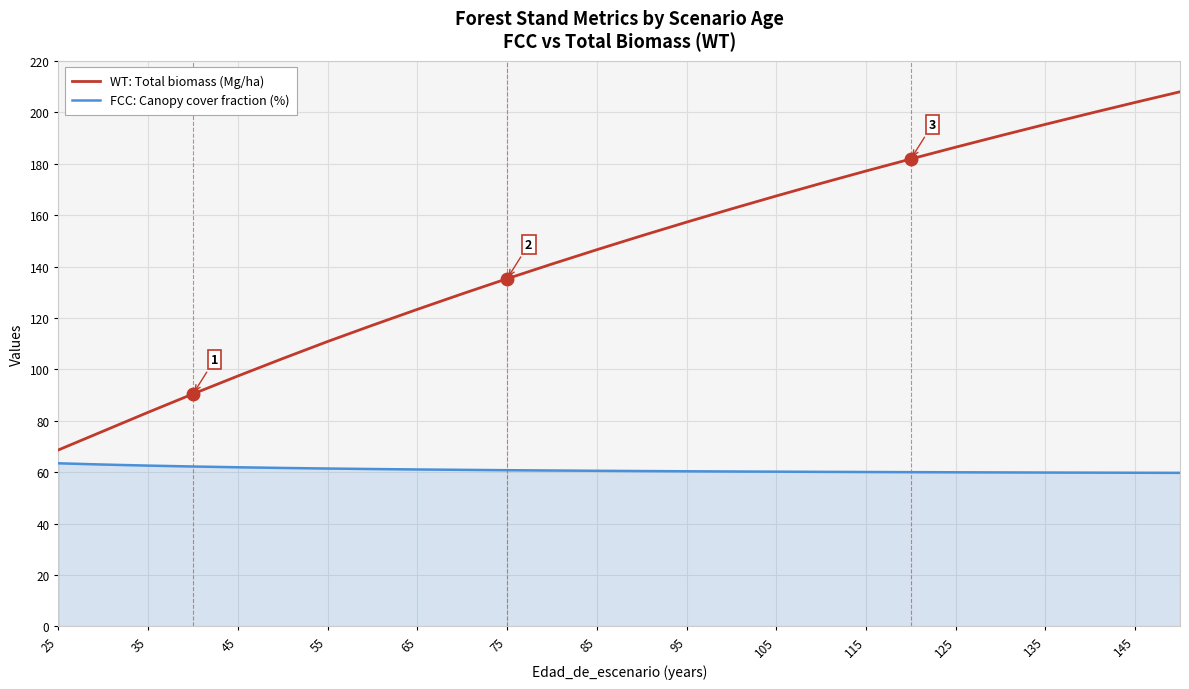

What is the smallest value displayed?

59.7